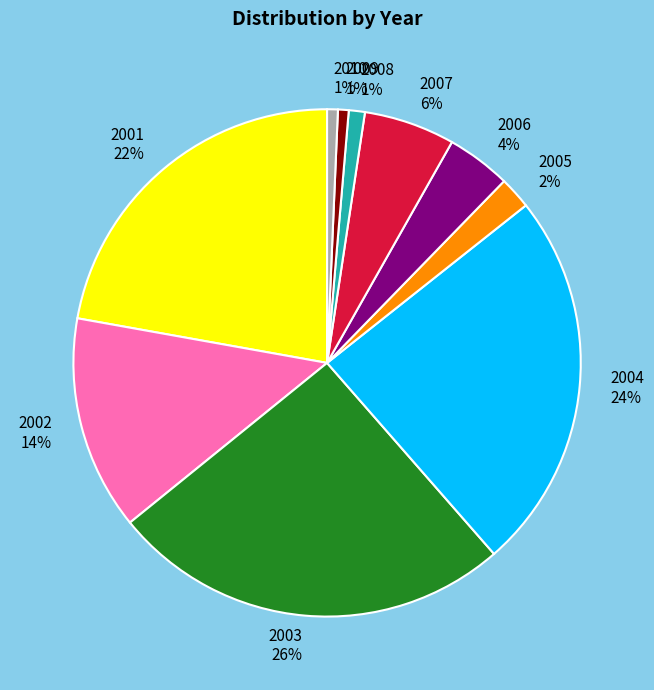

What is the largest slice in the pie chart?

2003